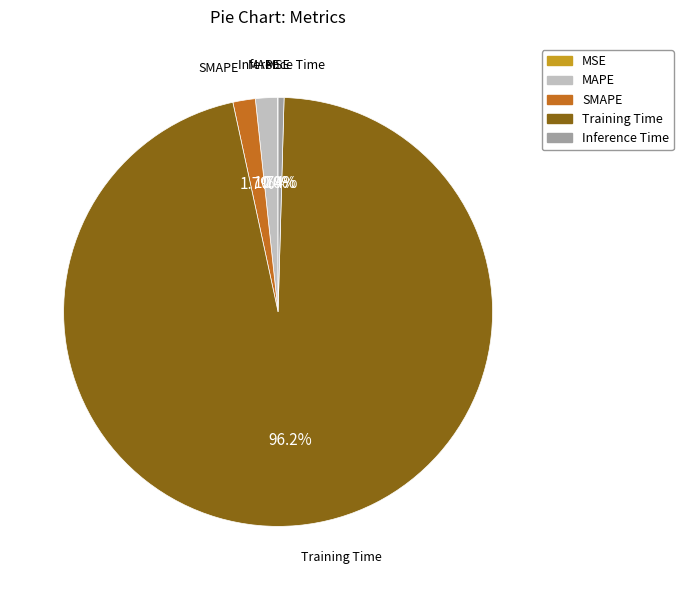

Which has a higher value, SMAPE or Training Time?

Training Time